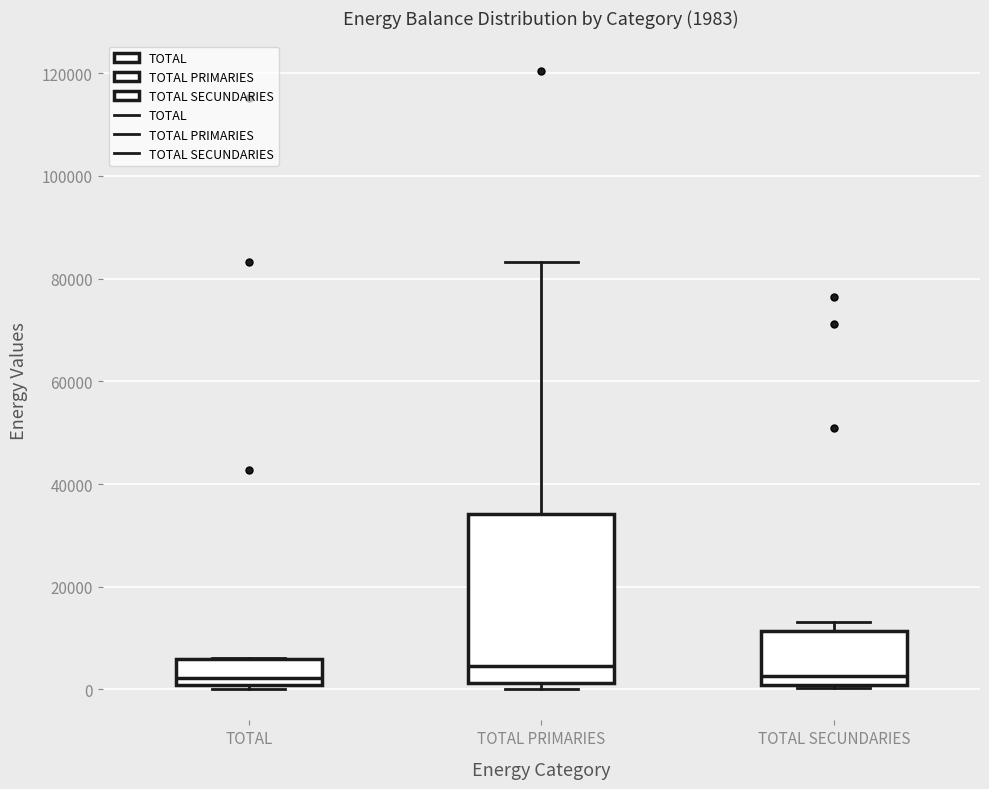

Which box is the tallest, from its lower edge to its upper edge?

TOTAL PRIMARIES